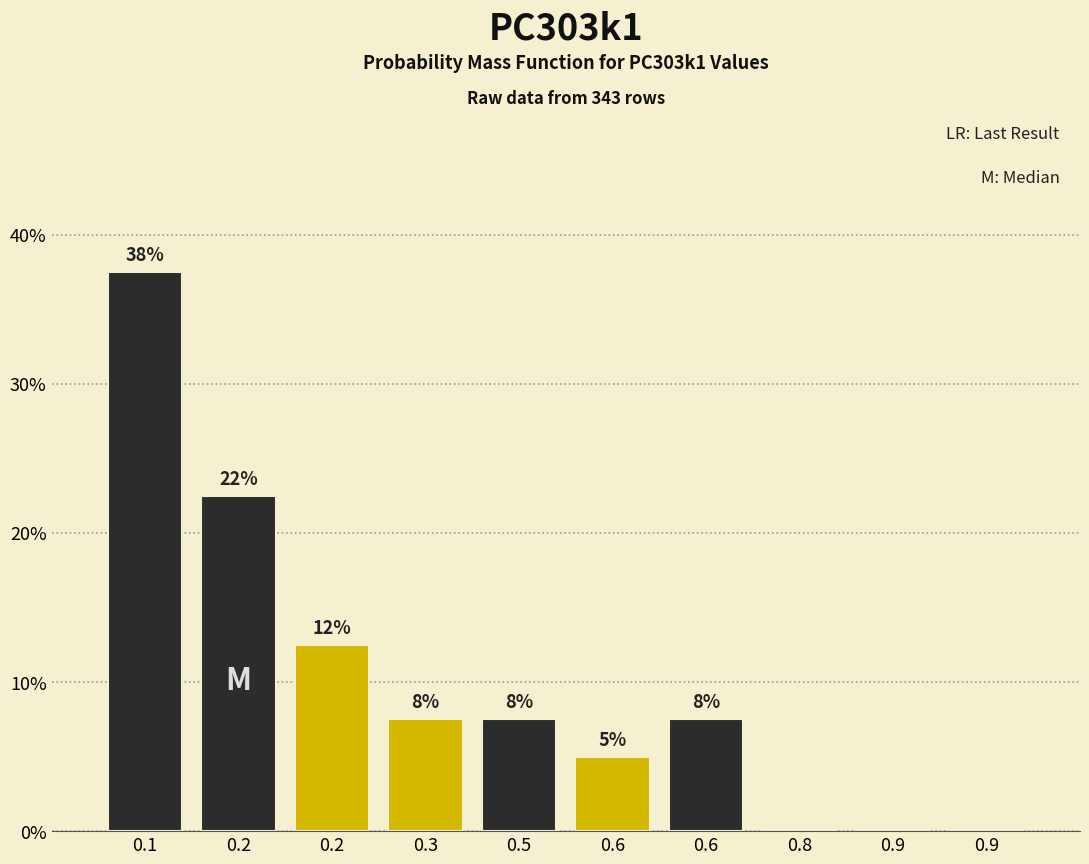

Are the bars horizontal?

No